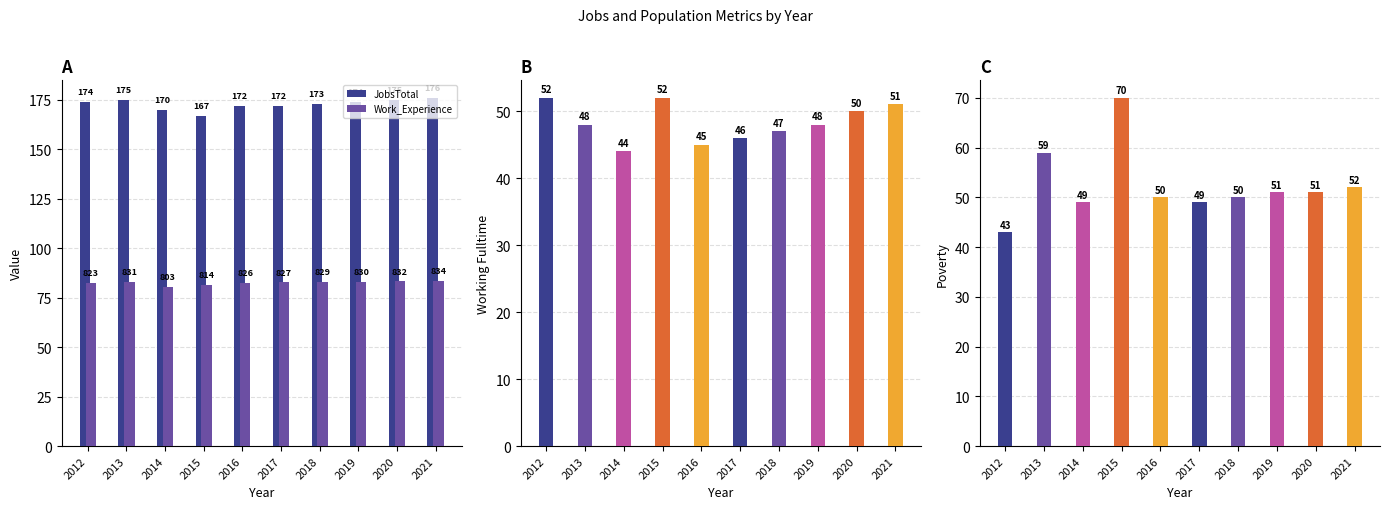

At which label is Work_Experience closest to 81?

2015